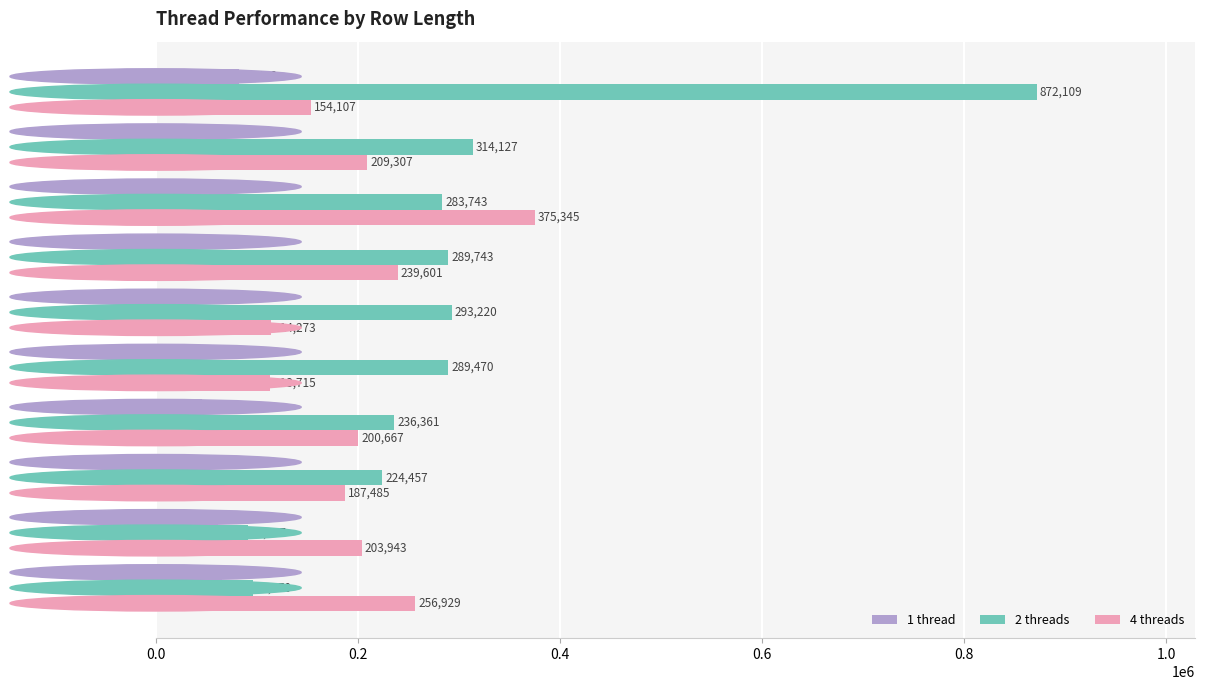

The value of 4 threads at row=11 is 83094. True or false?

False